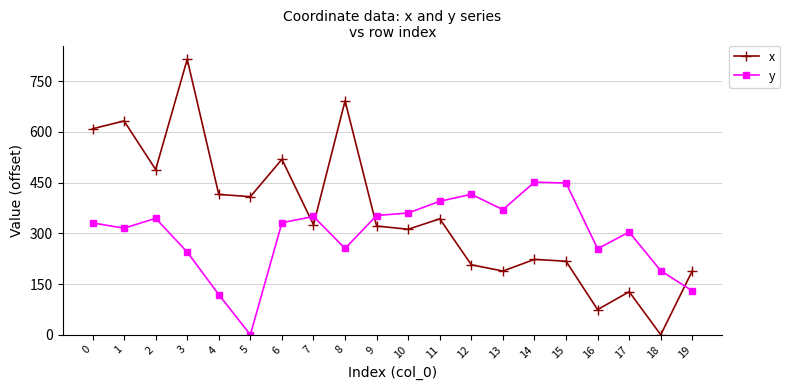

Which label corresponds to the largest value in the chart?

3